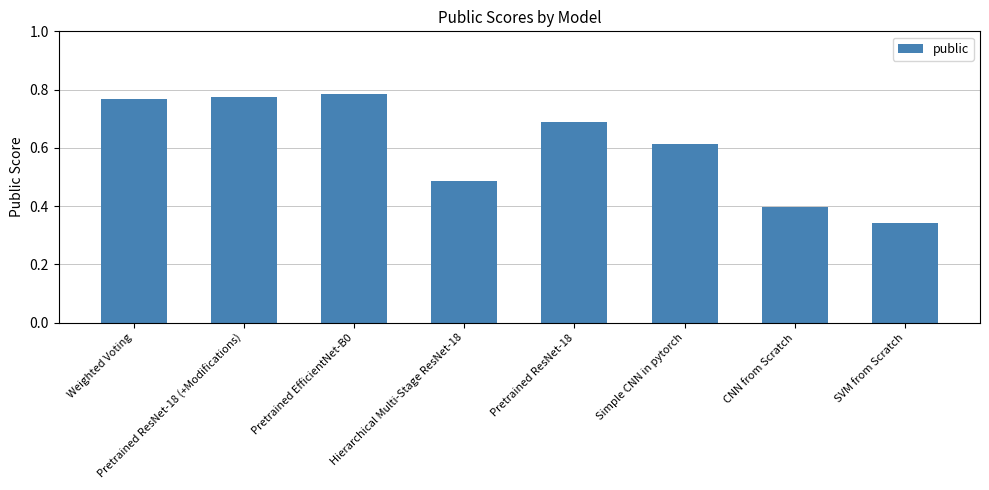

At which label is the value closest to 0?

SVM from Scratch